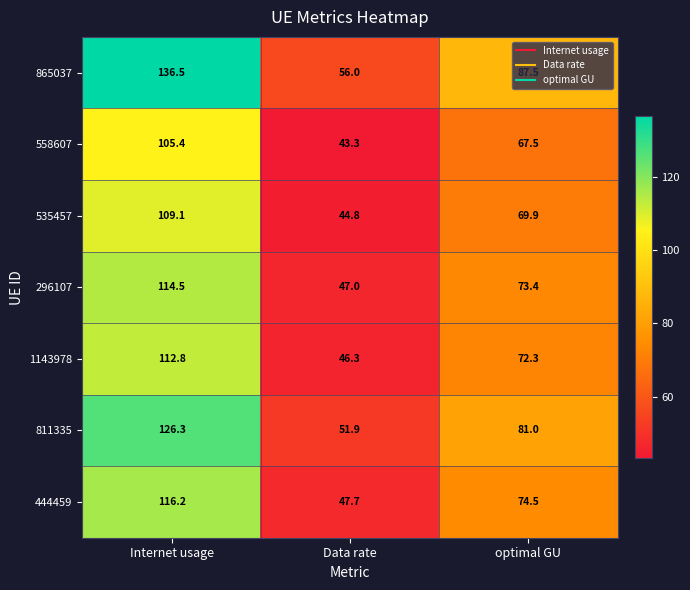

What is the average value of the 296107 series?

78.3